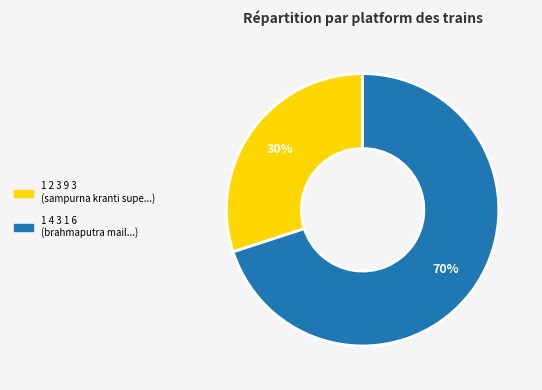

True or false: 1 4 3 1 6 accounts for 84% of the total.

False